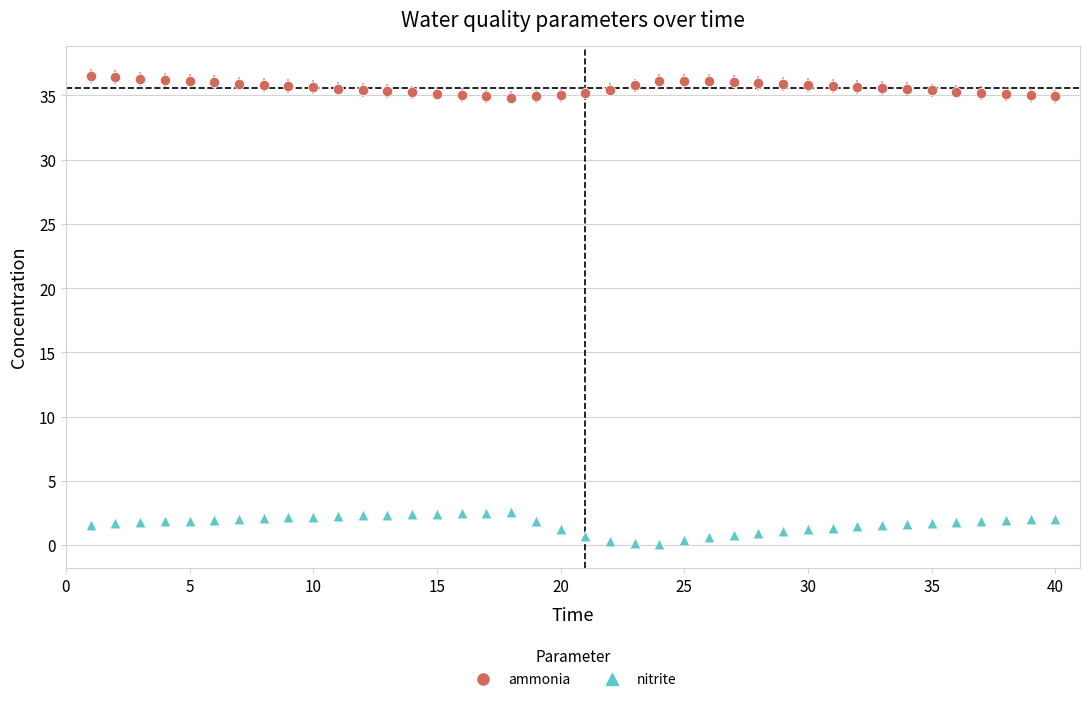

Which series contains the highest Y value?

ammonia